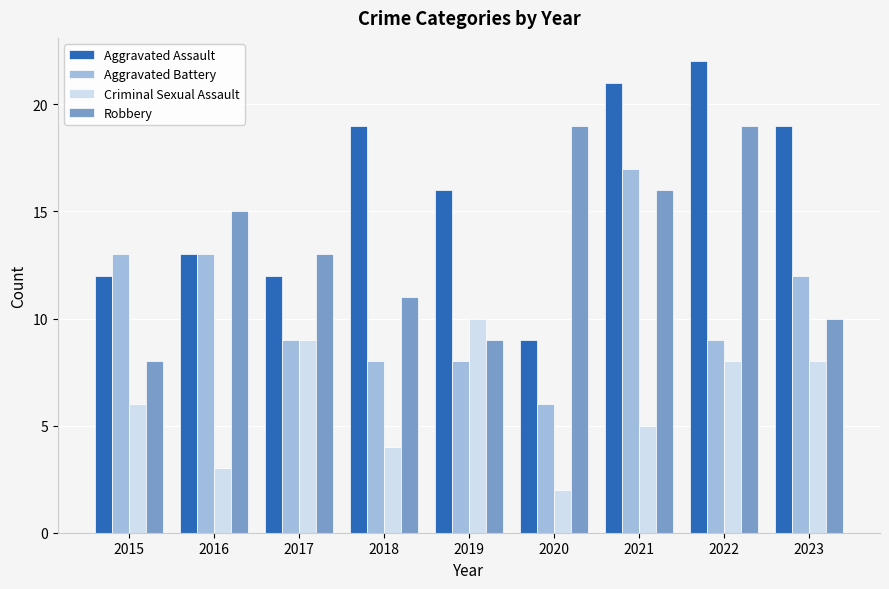

The value of Robbery at 2017 is 13. True or false?

True